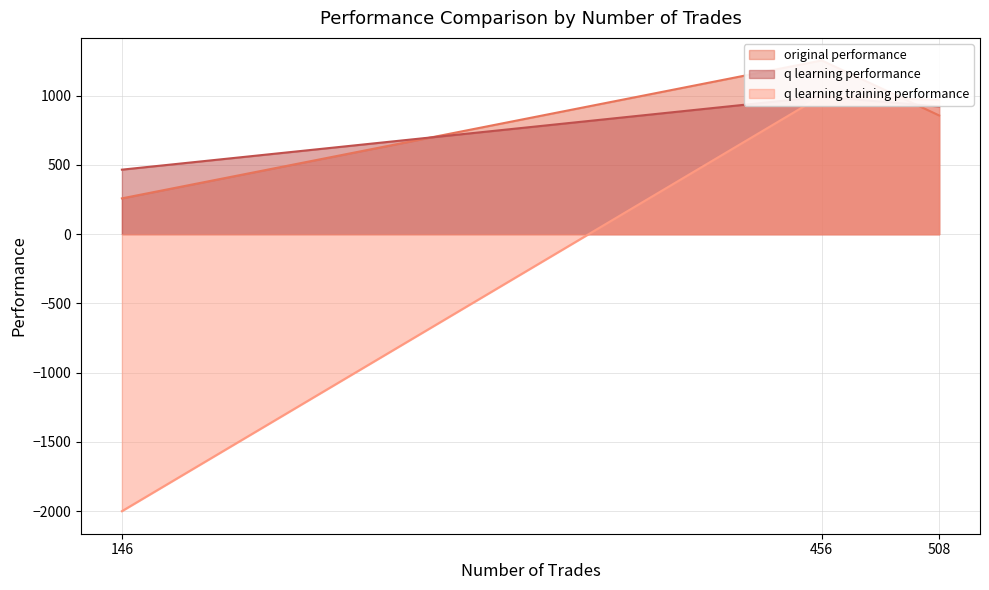

Between 508 and 146, which series saw the biggest shift?

q learning training performance